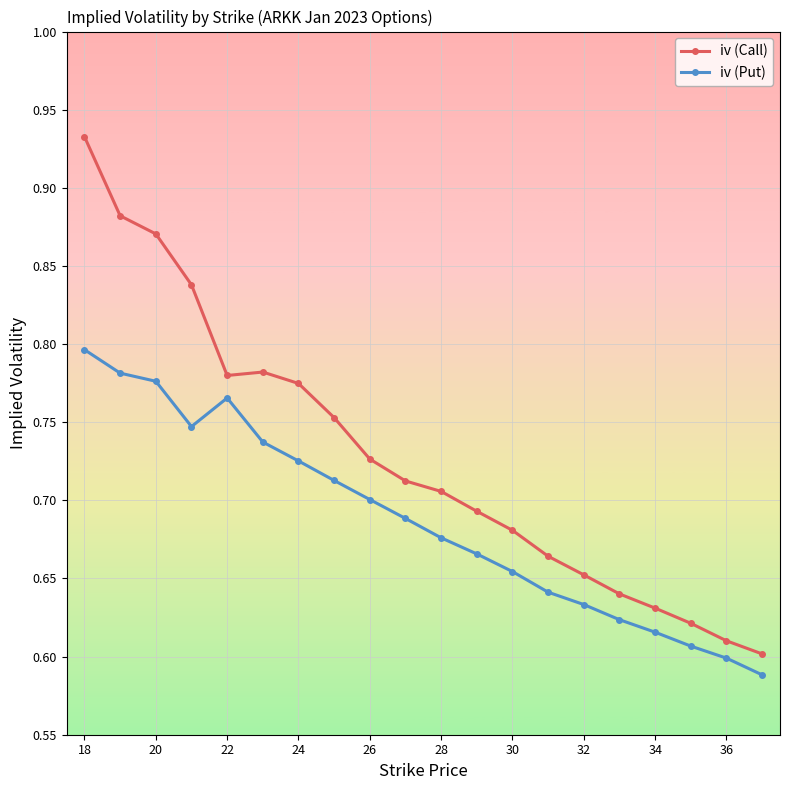

Which series has the largest range (max minus min)?

iv (Call)